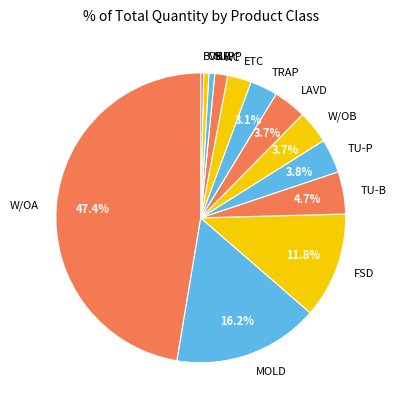

Between LAVD and BVBR, which is larger?

LAVD